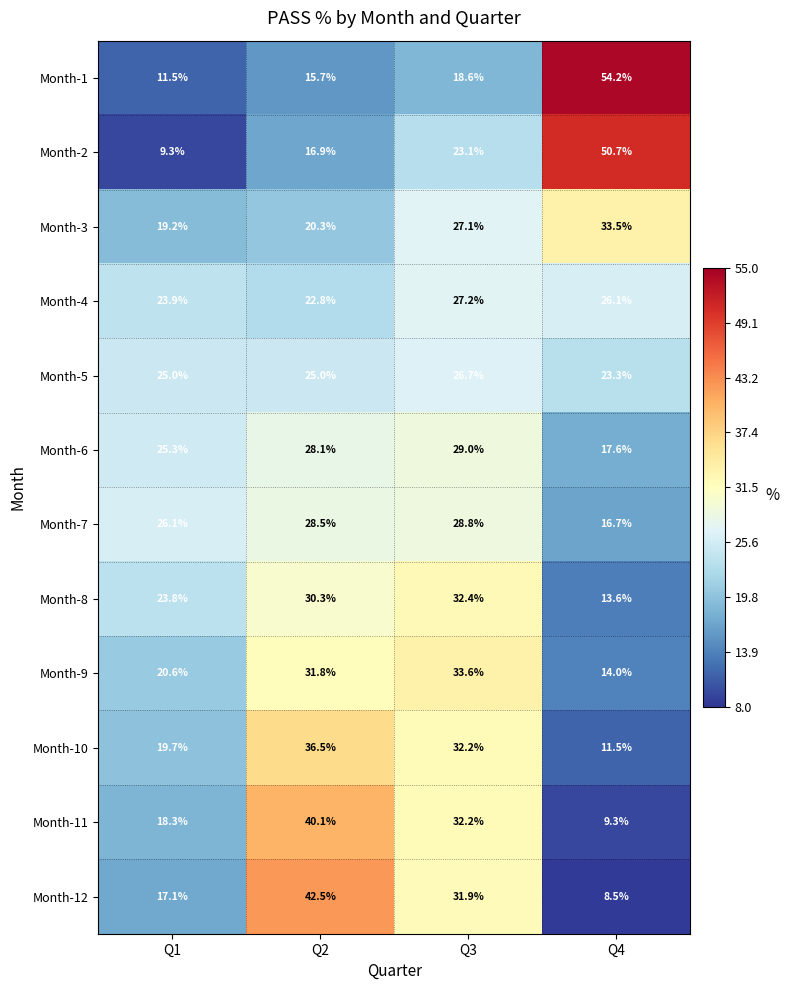

What is the sum of all Month-2 values?

100.0